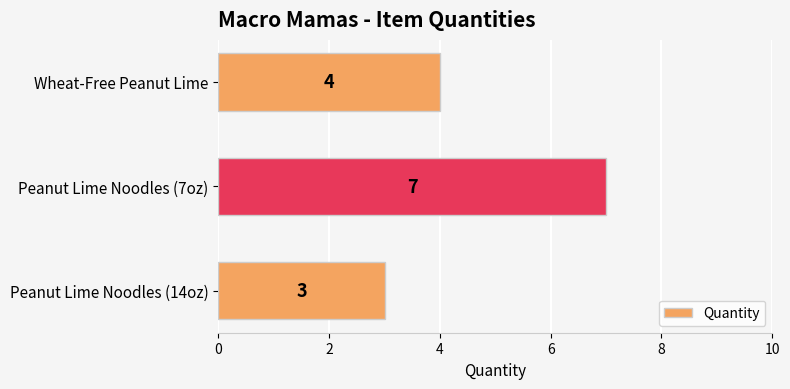

Between Peanut Lime Noodles (14oz) and Peanut Lime Noodles (7oz), which is larger?

Peanut Lime Noodles (7oz)